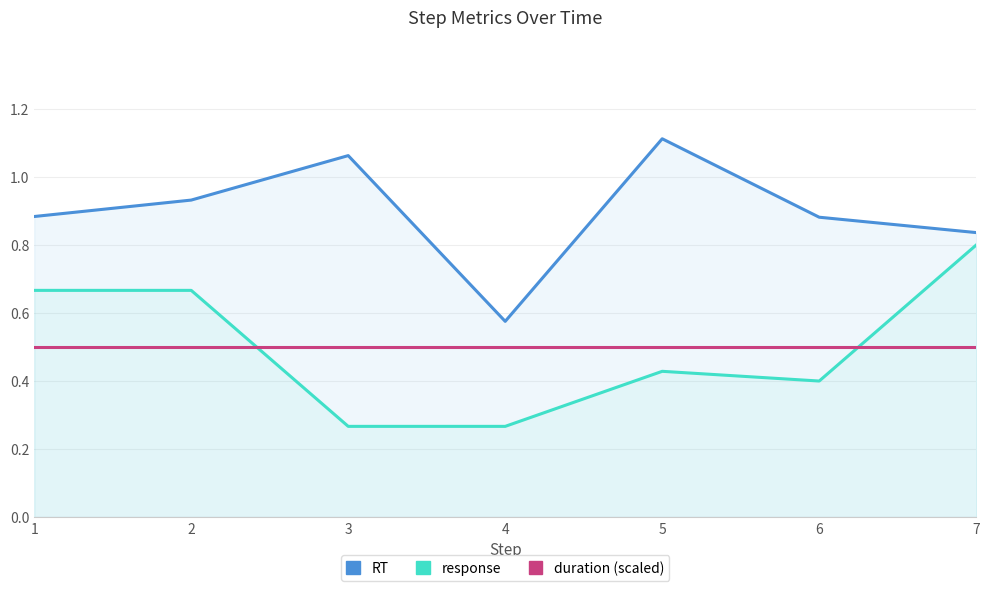

What is the value of the duration (scaled) point at the 3rd from the left?

0.5